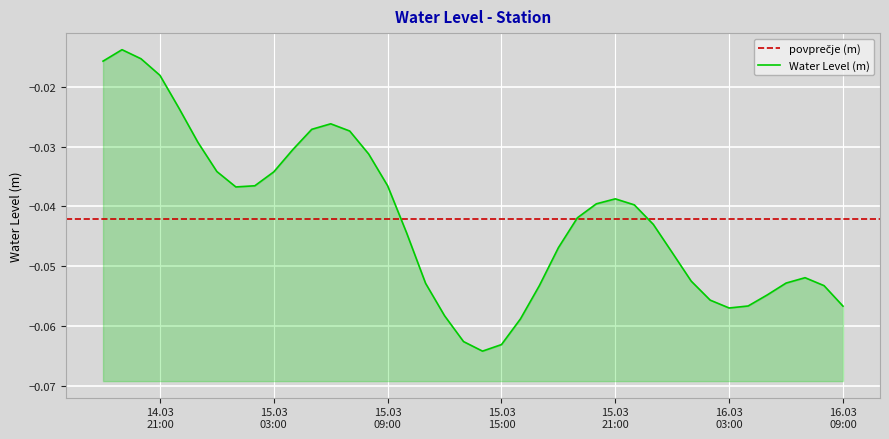

Reading left to right, transcribe all the data shown in this chart.

-0.0	-0.0	-0.0	-0.0	-0.0	-0.0	-0.0	-0.0	-0.0	-0.0	-0.0	-0.0	-0.0	-0.0	-0.0	-0.0	-0.0	-0.1	-0.1	-0.1	-0.1	-0.1	-0.1	-0.1	-0.0	-0.0	-0.0	-0.0	-0.0	-0.0	-0.0	-0.1	-0.1	-0.1	-0.1	-0.1	-0.1	-0.1	-0.1	-0.1